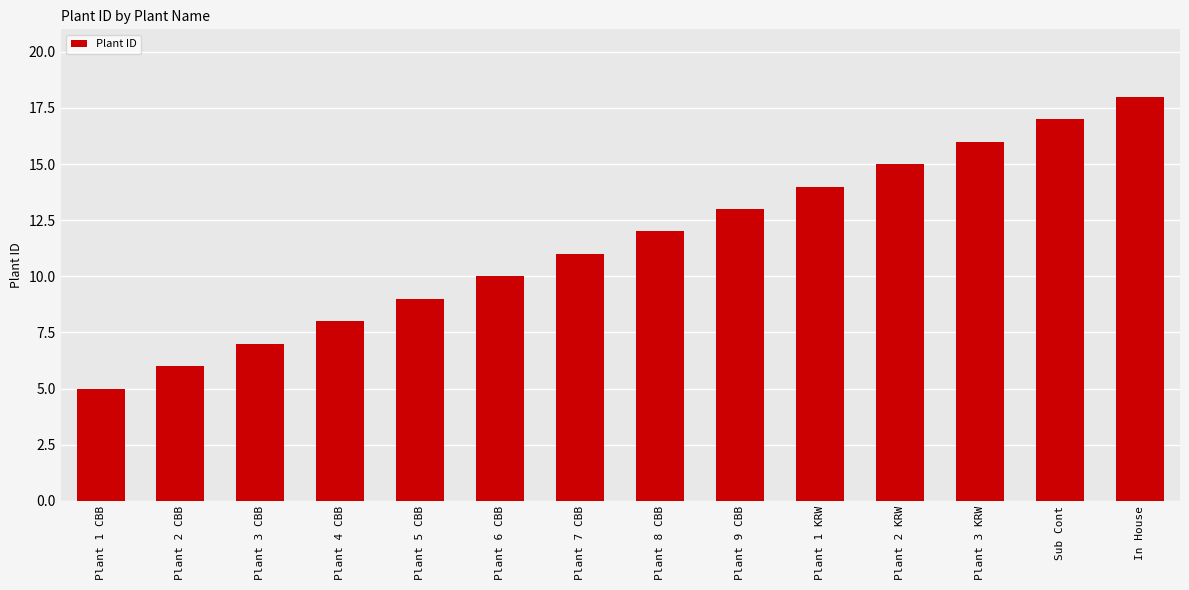

What is the value of the 1st bar from the left?

5